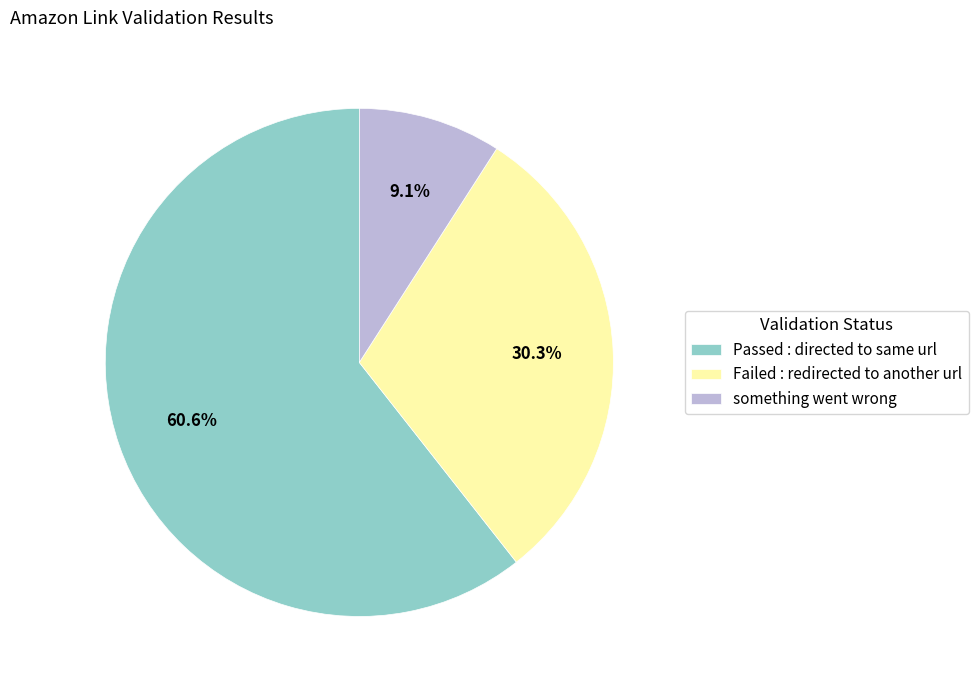

The Failed : redirected to another url slice represents 30% of the pie. True or false?

True